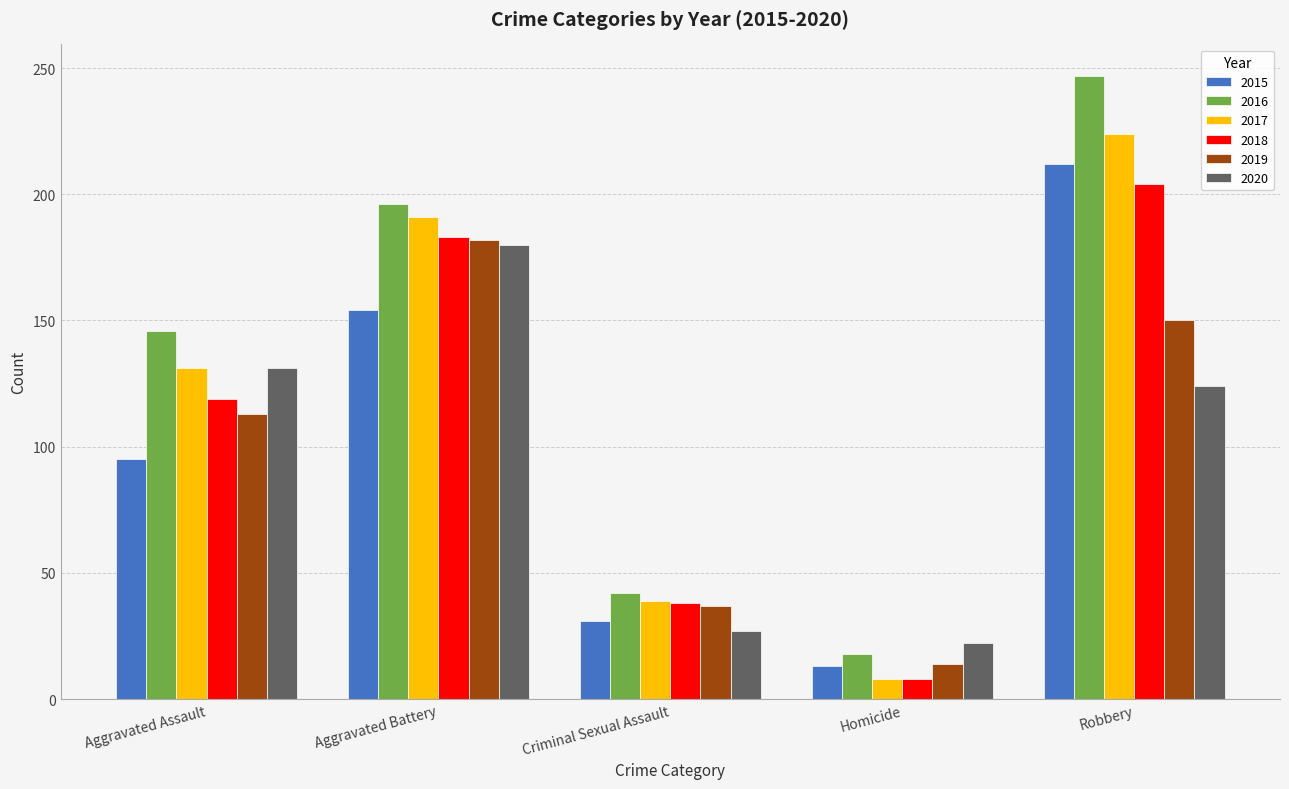

Which series changed the most between Aggravated Battery and Criminal Sexual Assault?

2016